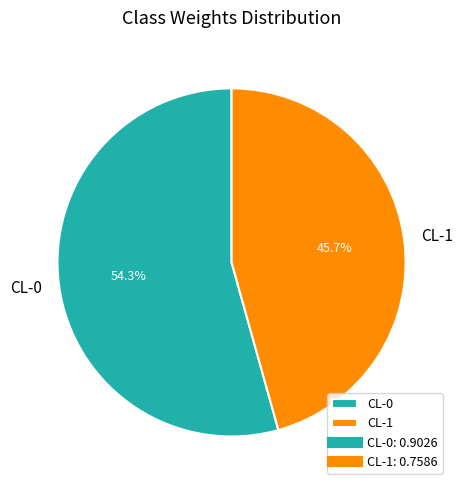

True or false: CL-0 accounts for 54% of the total.

True